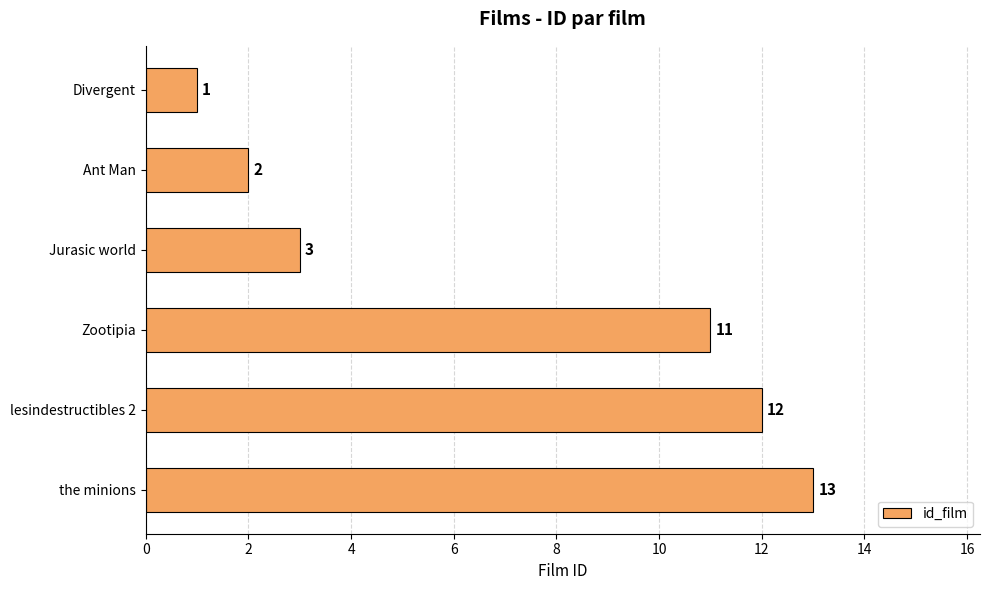

Count the number of categories in the chart.

6